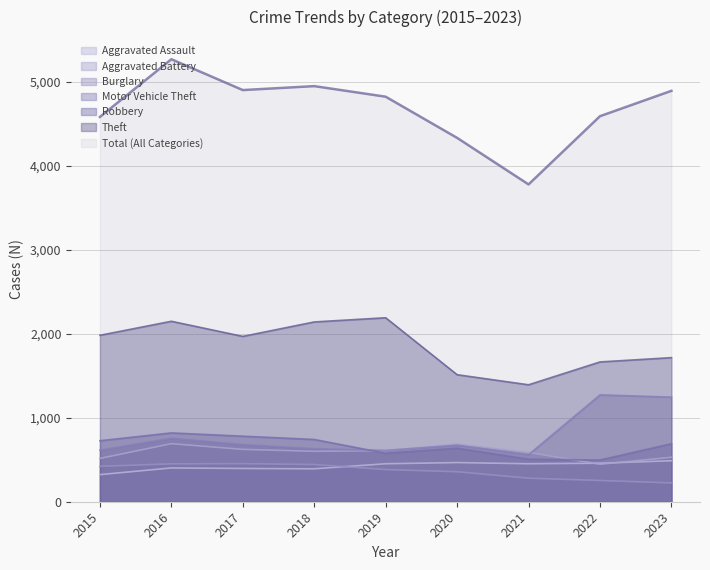

In Theft, how many points are higher than both neighbors (excluding endpoints)?

2